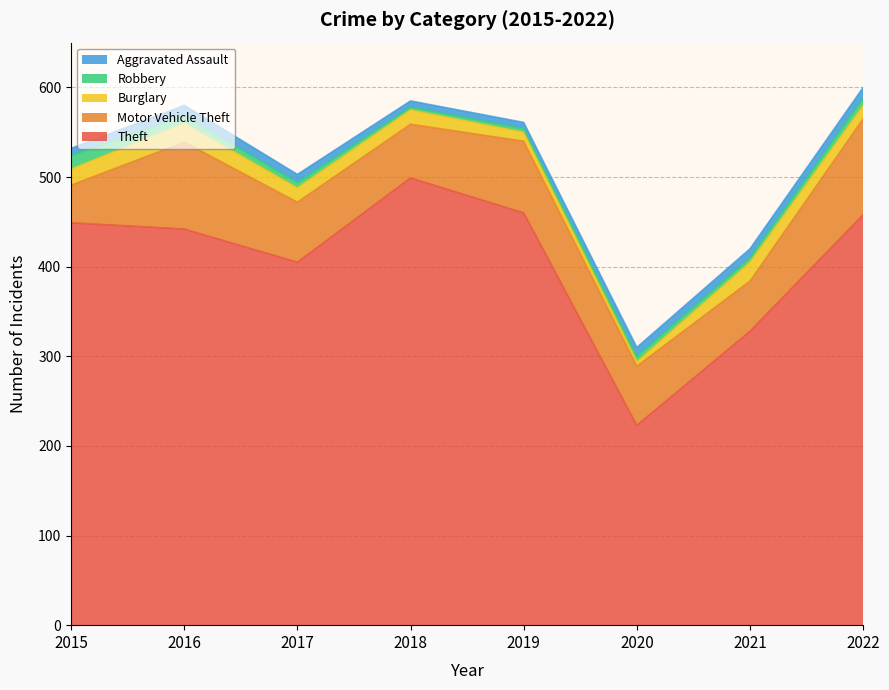

Reading left to right, transcribe all the data shown in this chart.

Theft: 449	442	405	499	460	223	328	458
Motor Vehicle Theft: 42	97	67	60	80	66	56	107
Burglary: 18	21	16	16	10	5	21	15
Robbery: 15	8	6	3	4	6	5	8
Aggravated Assault: 8	12	9	7	7	10	10	12